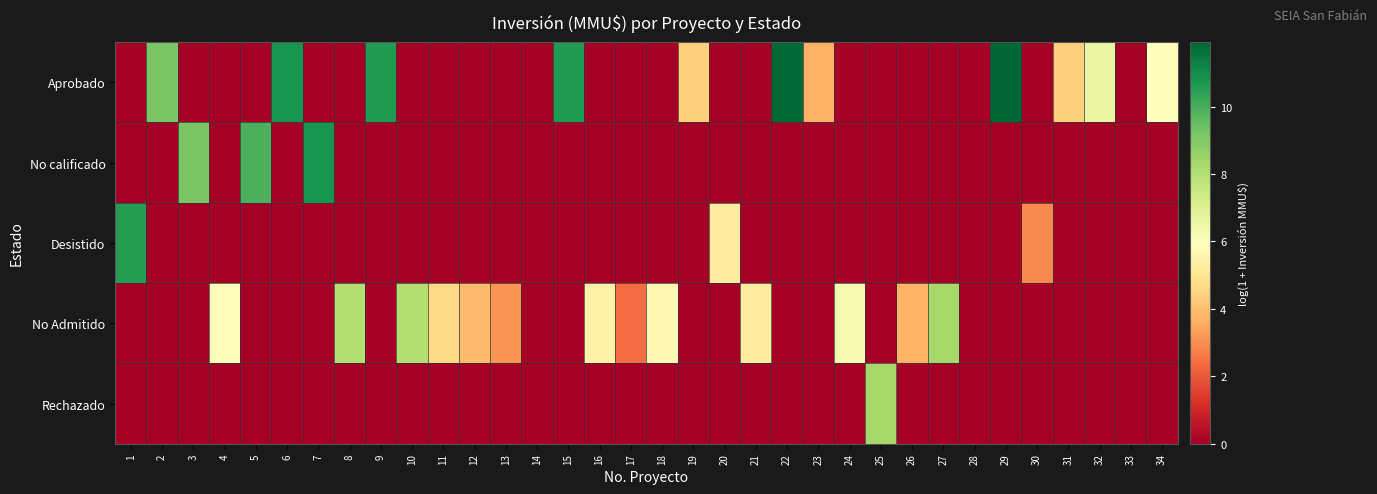

At which category is the sum across all series the highest?

29